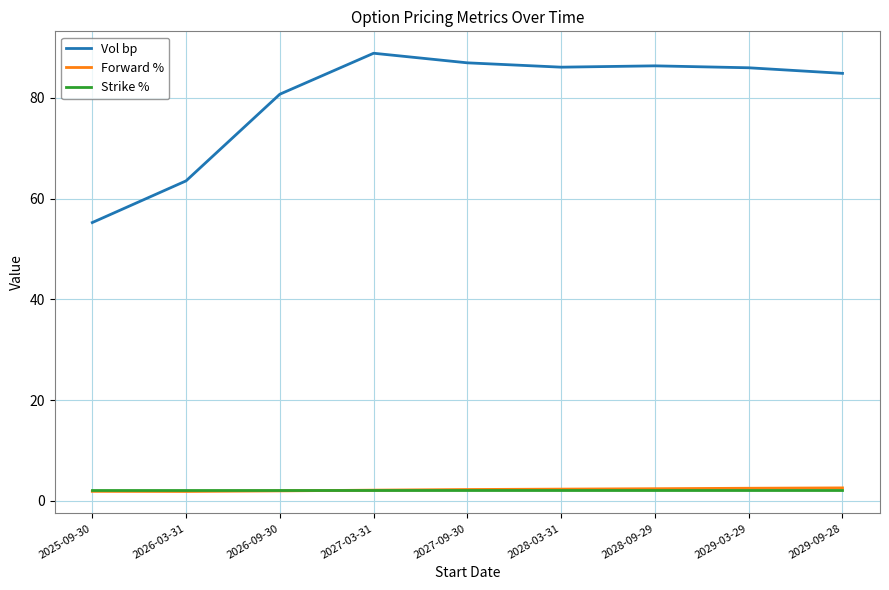

Is it true that Strike % equals 2.2 at 2025-09-30?

True